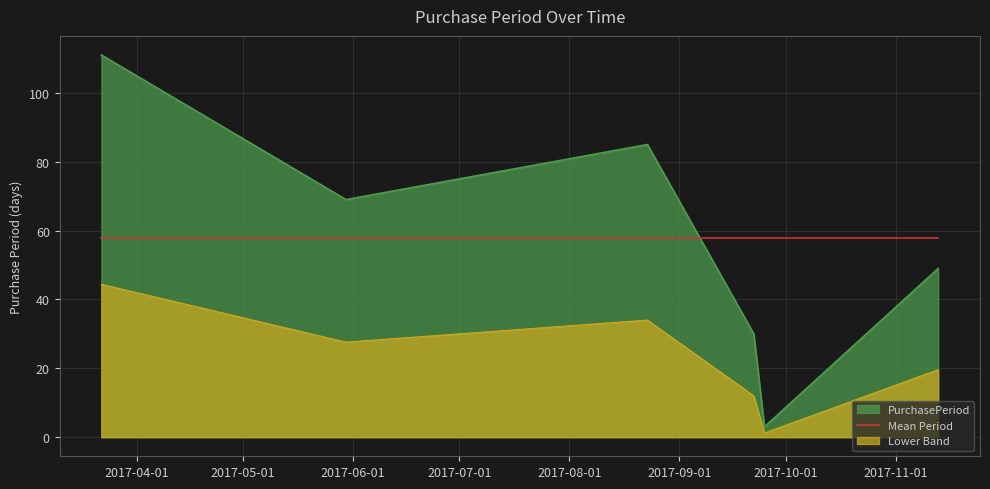

List the labels in order of value, smallest first.

2017-09-25, 2017-09-22, 2017-11-13, 2017-05-30, 2017-08-23, 2017-03-22